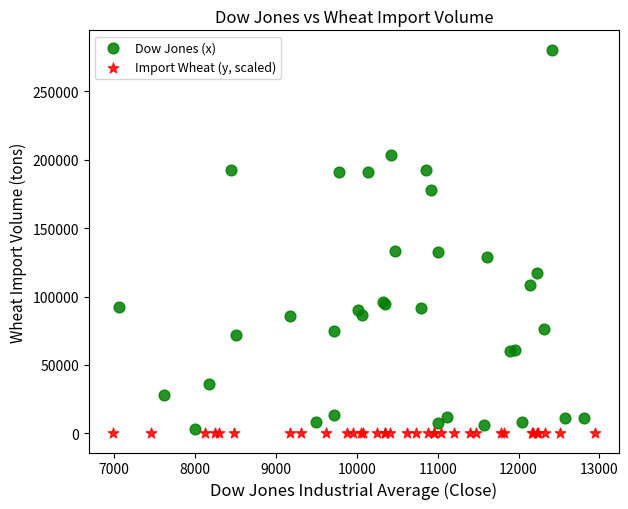

Which series has the widest spread of Y values?

Dow Jones (x)